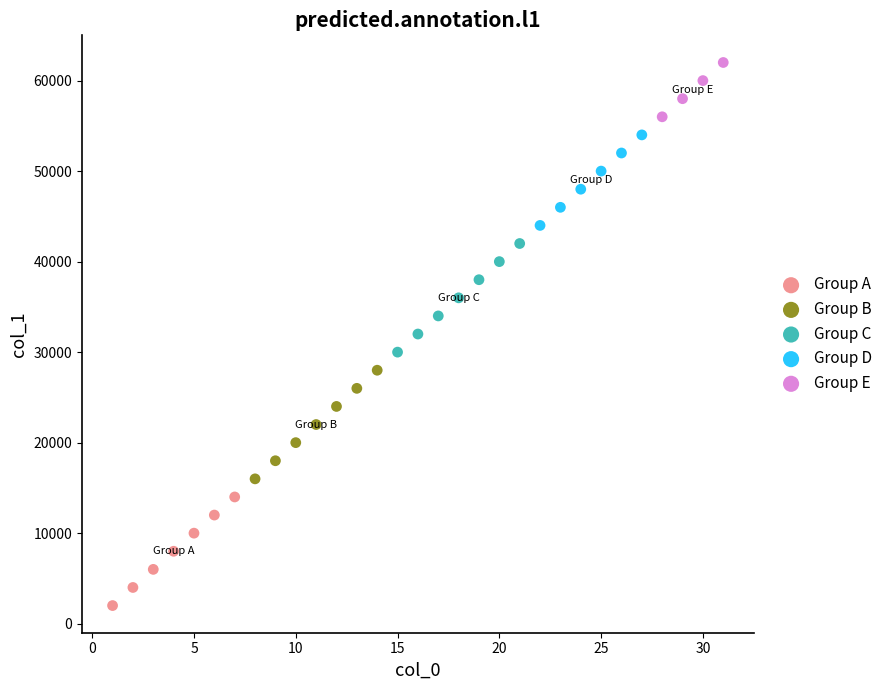

Which series reaches the minimum Y coordinate?

Group A